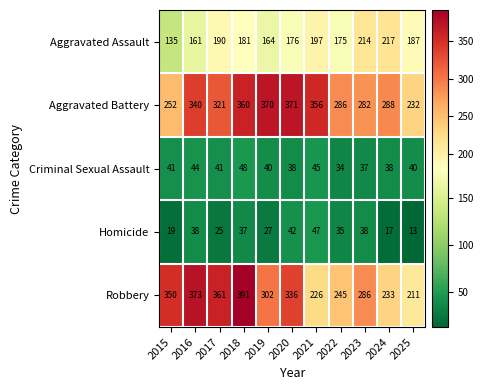

List the series in order of their peak value, highest first.

Robbery, Aggravated Battery, Aggravated Assault, Criminal Sexual Assault, Homicide